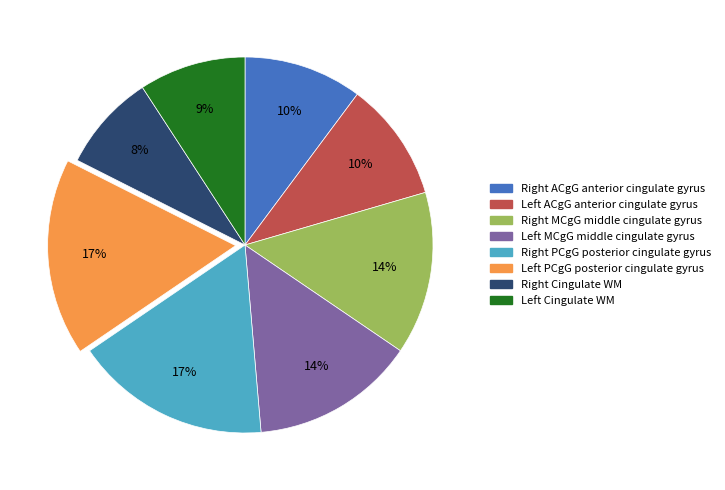

Which category has the smallest portion of the pie?

Right Cingulate WM